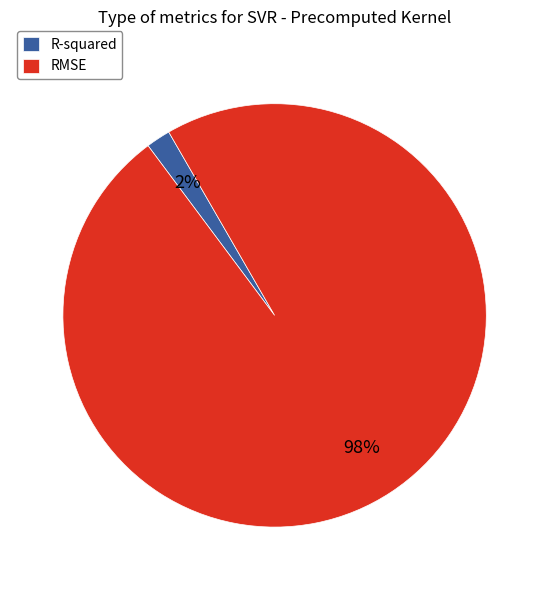

Combined, do R-squared and RMSE account for over 50%?

Yes